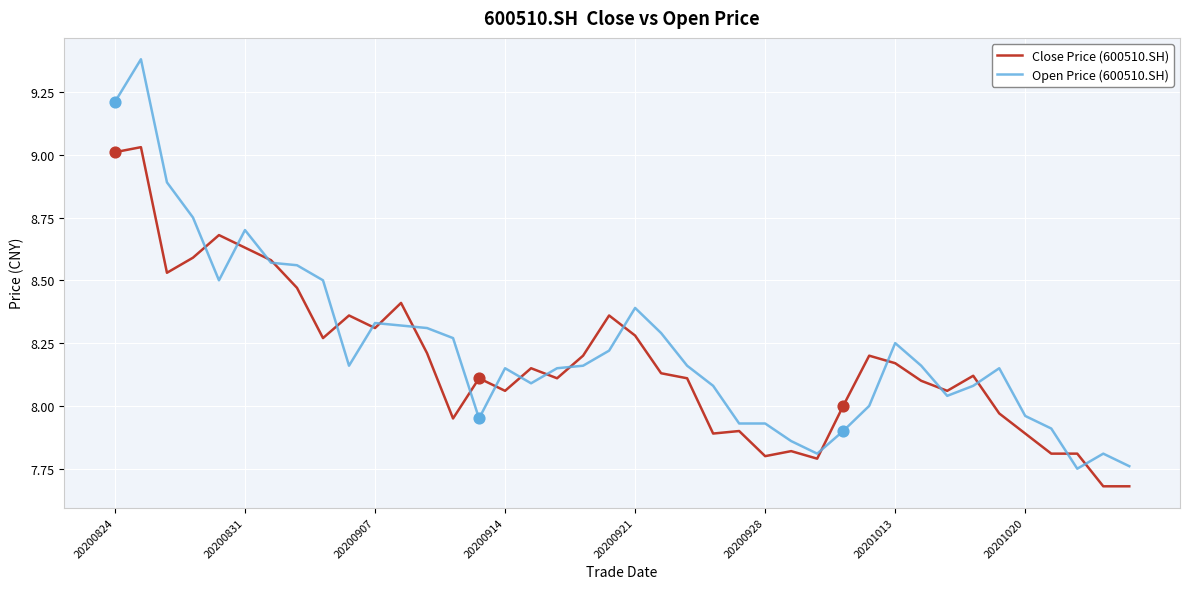

What are all the series names shown in the legend?

Close Price (600510.SH), Open Price (600510.SH)